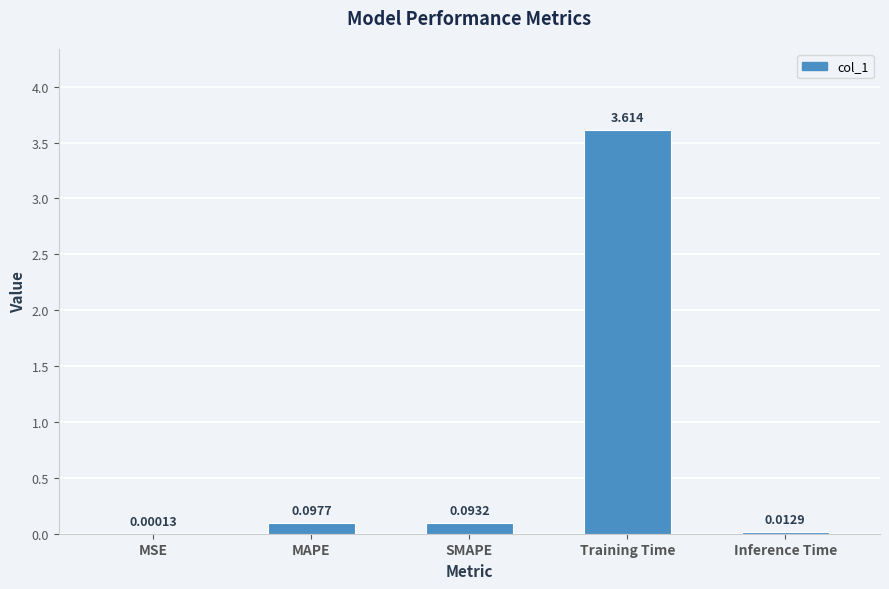

Which label corresponds to the largest value in the chart?

Training Time